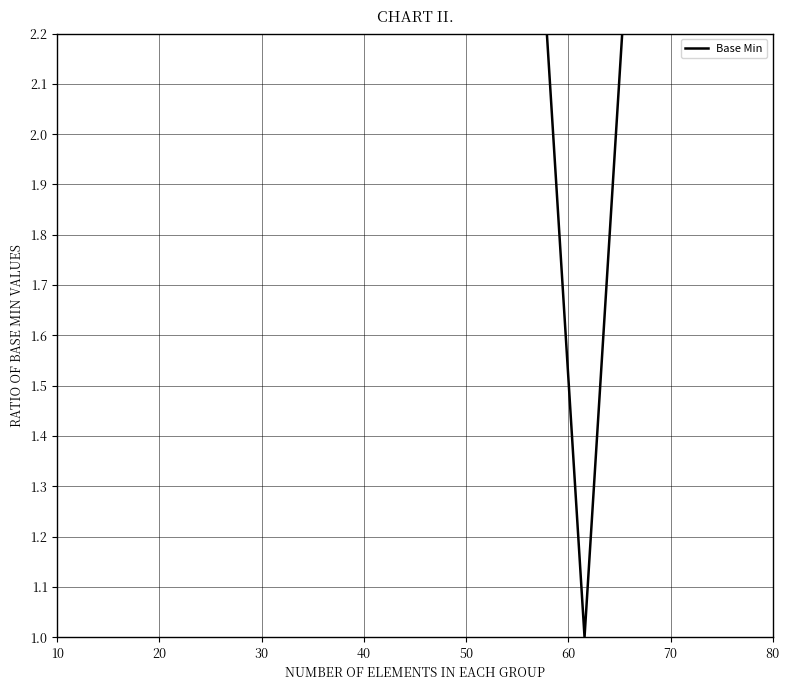

What is the difference between the maximum and minimum values?

1.2